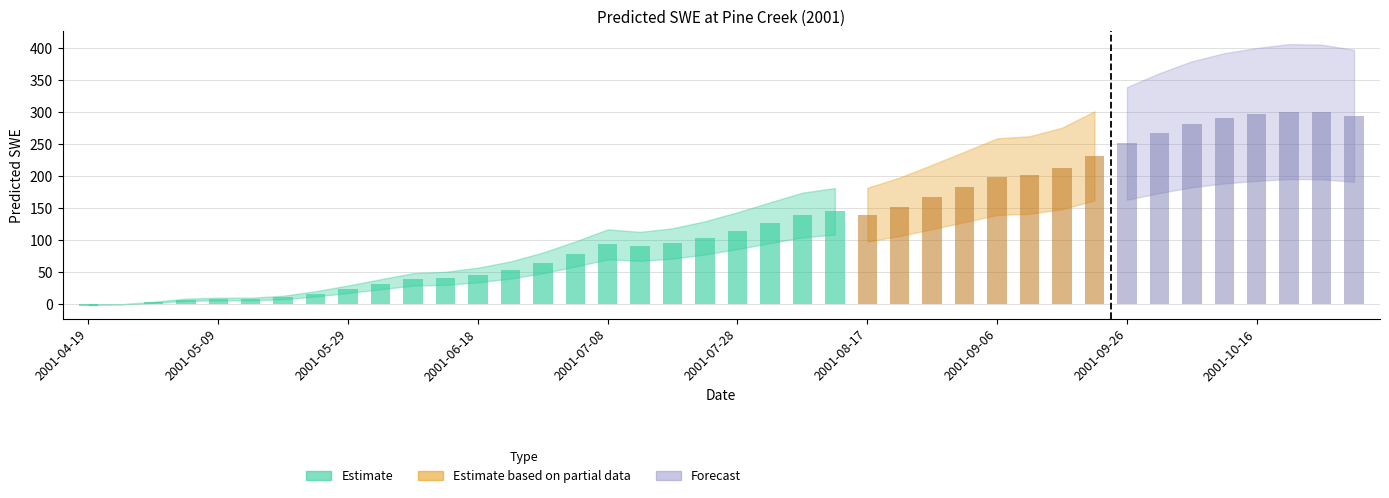

Approximately how many times larger is the value at 2001-10-26 compared to 2001-09-26?

1.2